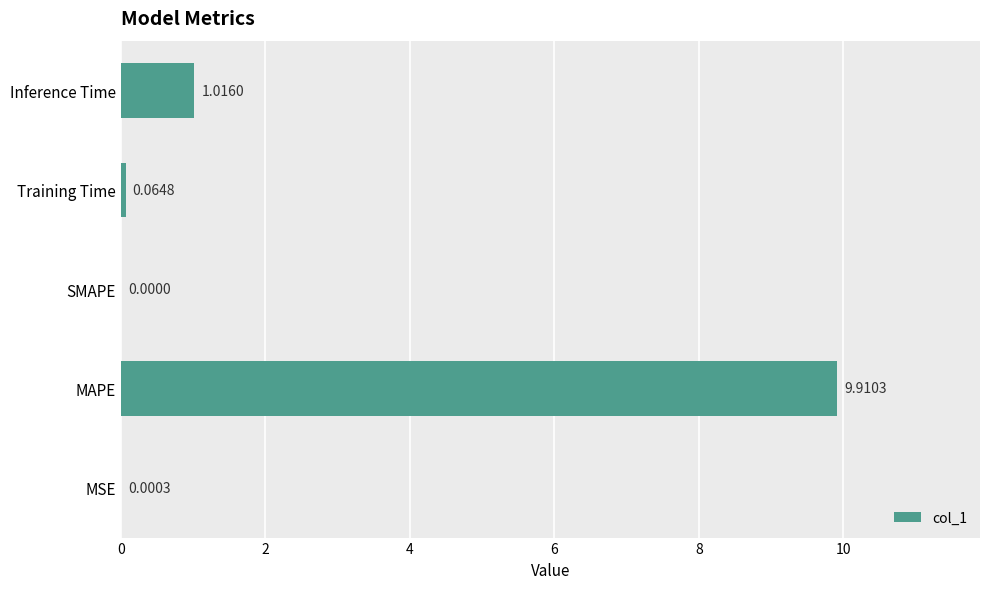

What is the sum of all values?

11.0